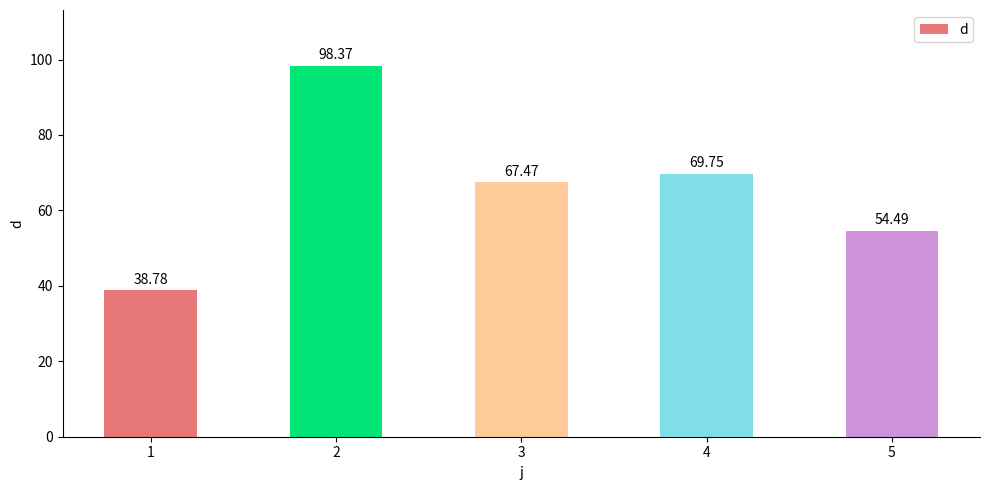

What is the value of the 2nd bar from the left?

98.4